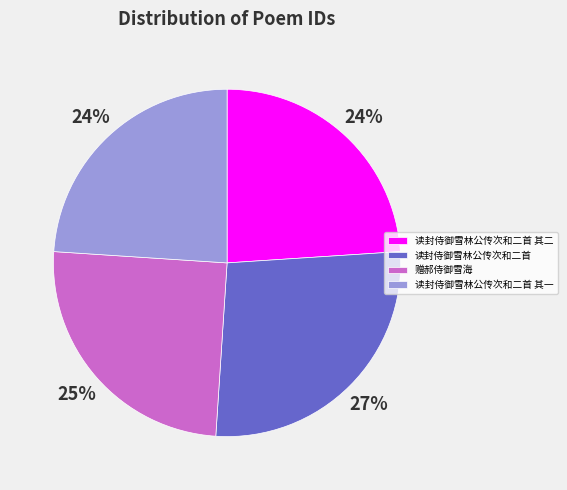

Is there any slice that represents more than half of the pie?

No